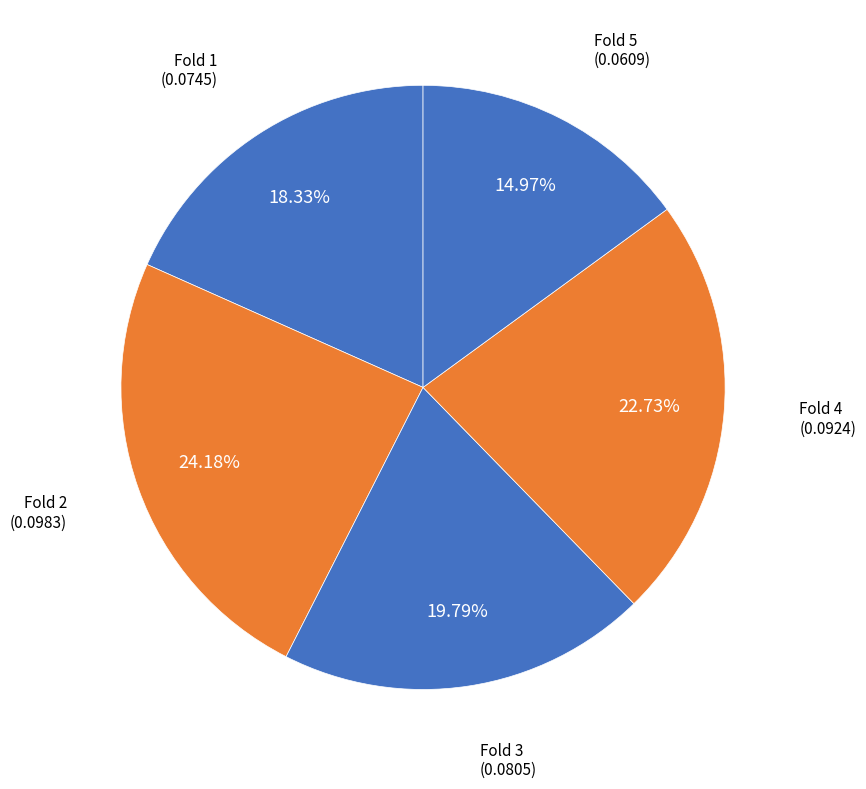

How many segments does this pie chart have?

5